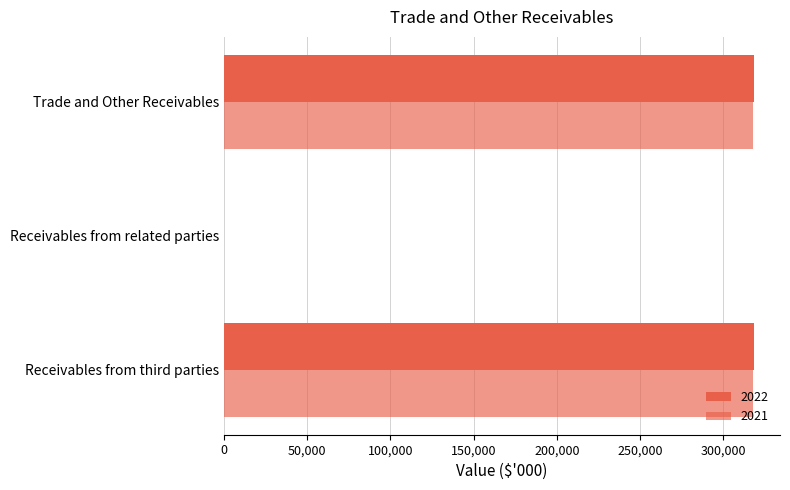

Count the number of data series in this chart.

2